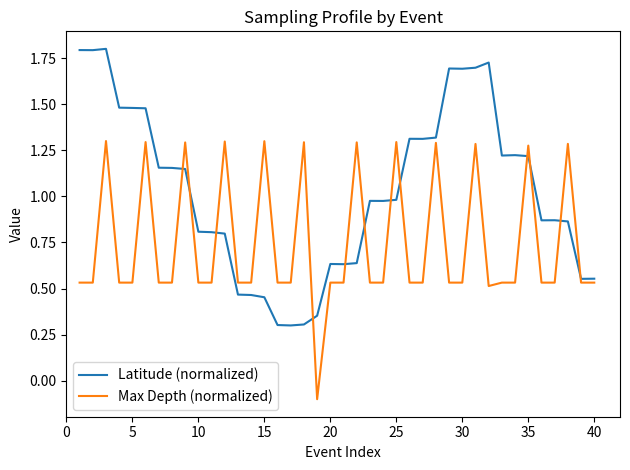

List the series in order of their overall mean, highest first.

Latitude (normalized), Max Depth (normalized)